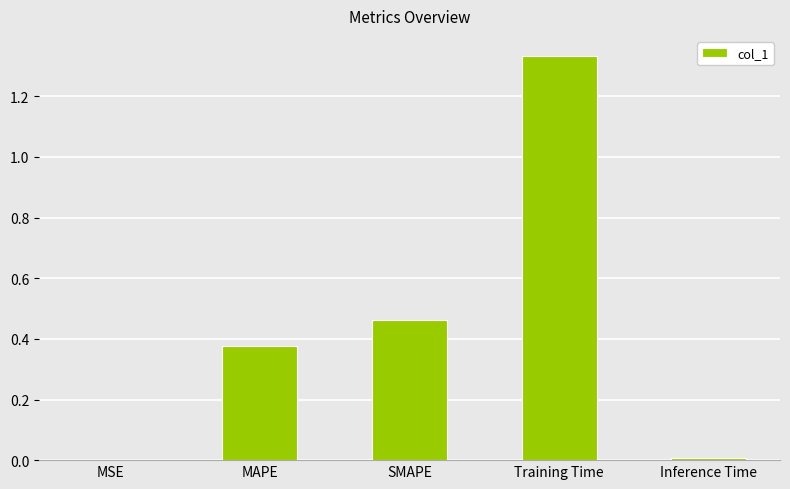

The chart shows a value of 0.4 at Training Time. True or false?

False